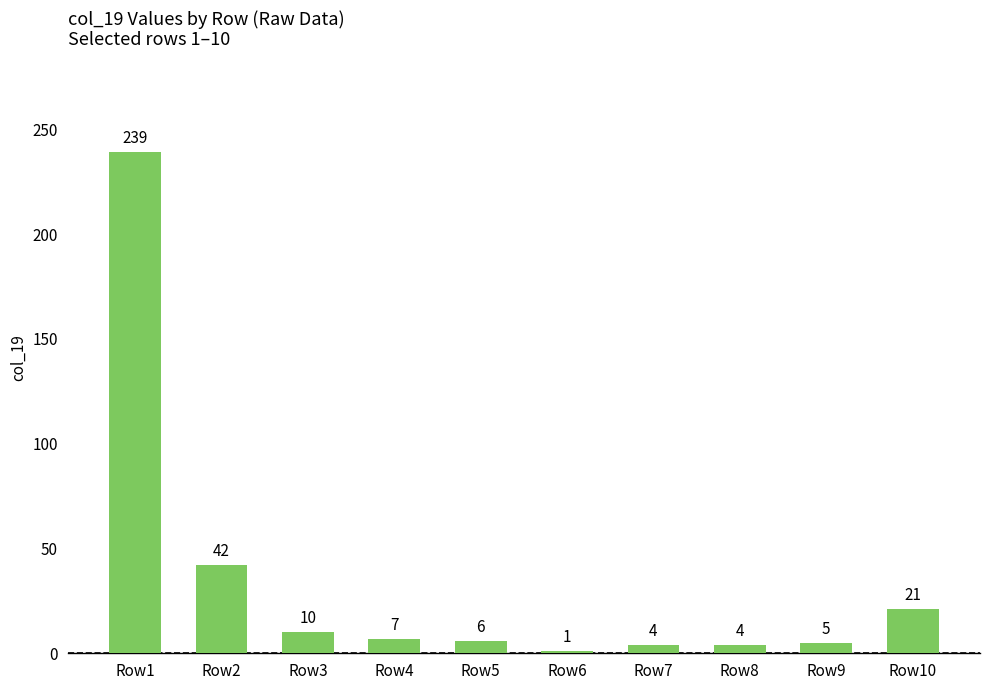

What is the difference between the maximum and minimum values?

238